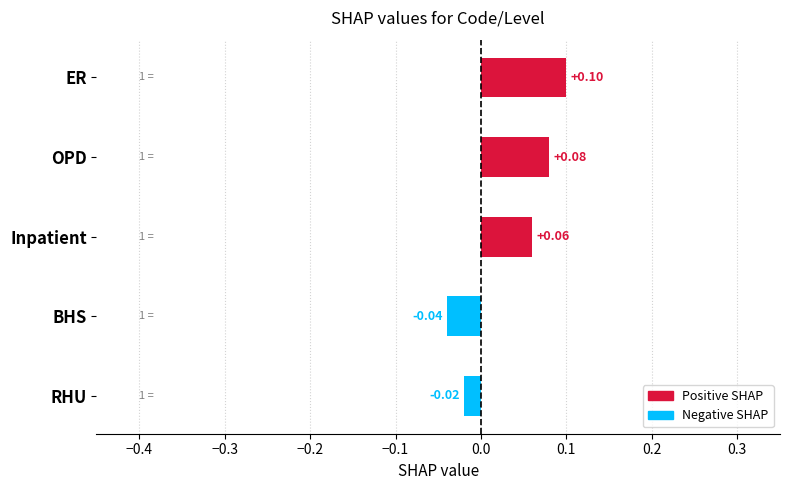

Which has a higher value, OPD or Inpatient?

OPD